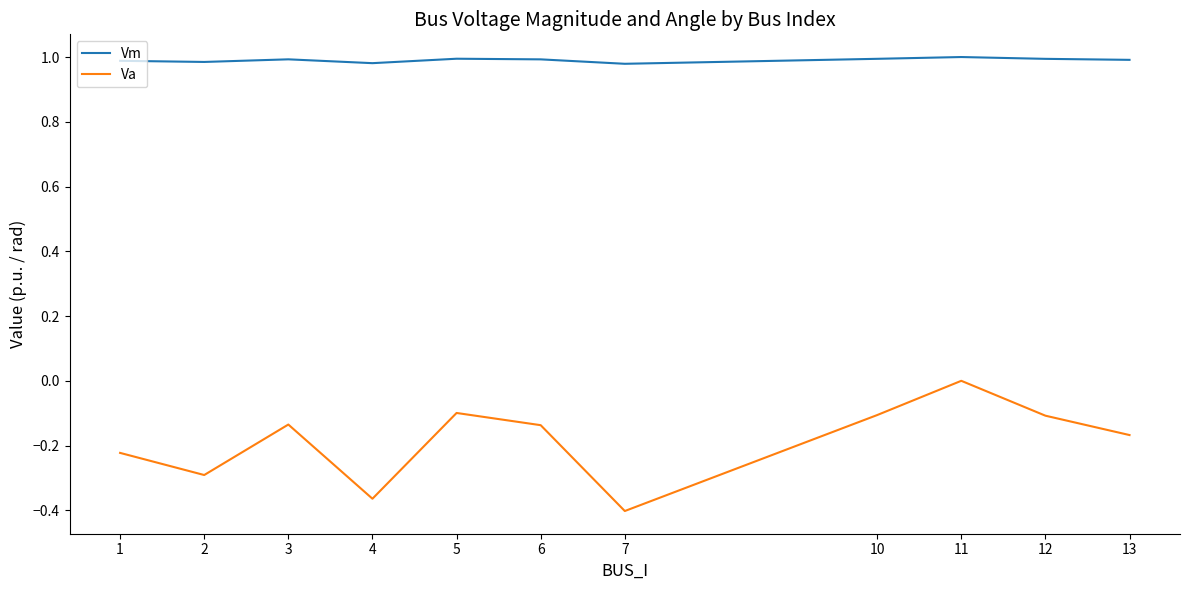

What is the difference between the maximum and second lowest values in the Va series?

0.4